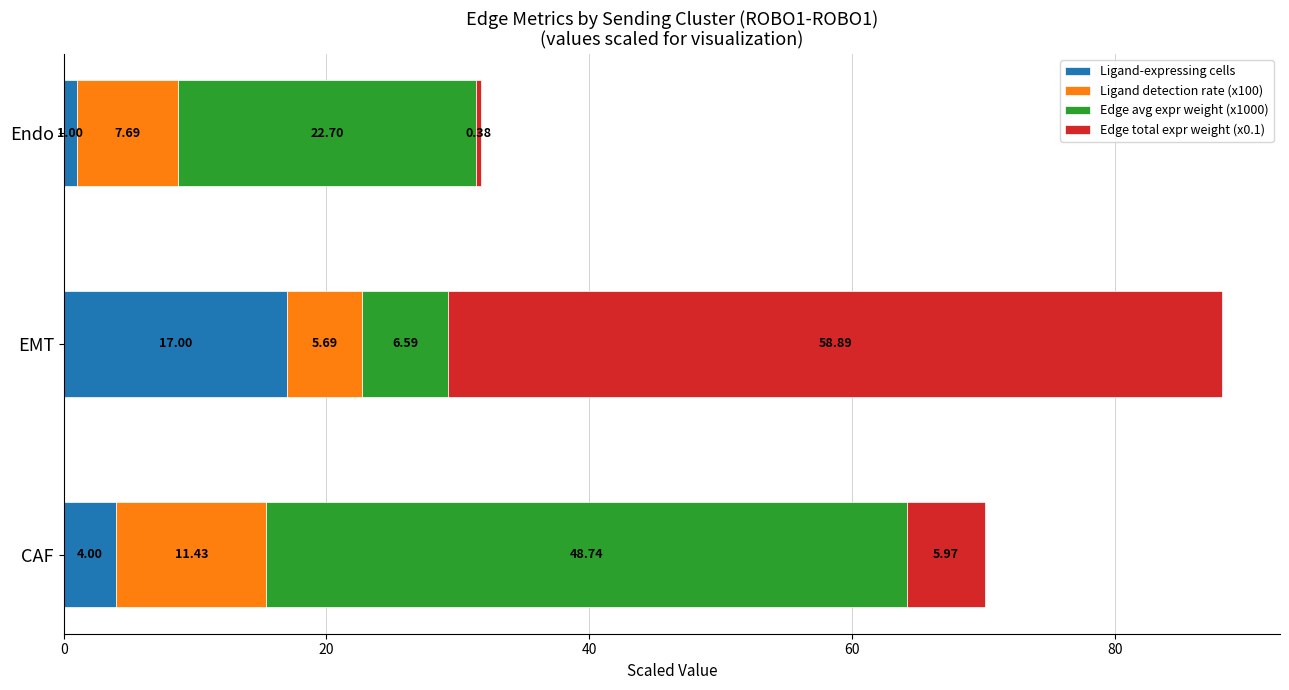

What is the difference between the maximum and minimum values in the Ligand-expressing cells series?

16.0